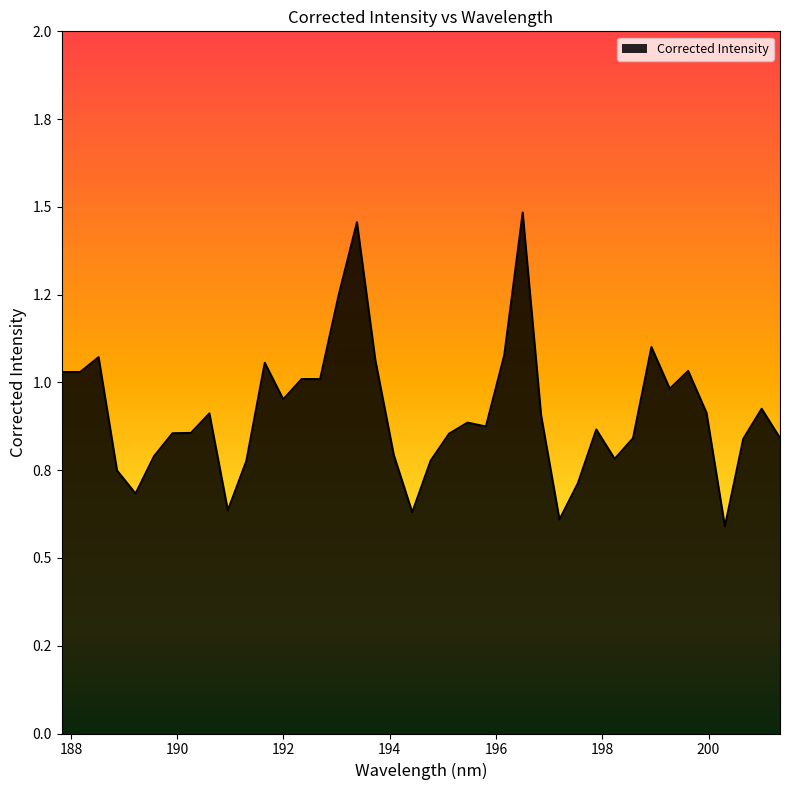

Does the chart have visible grid lines?

No